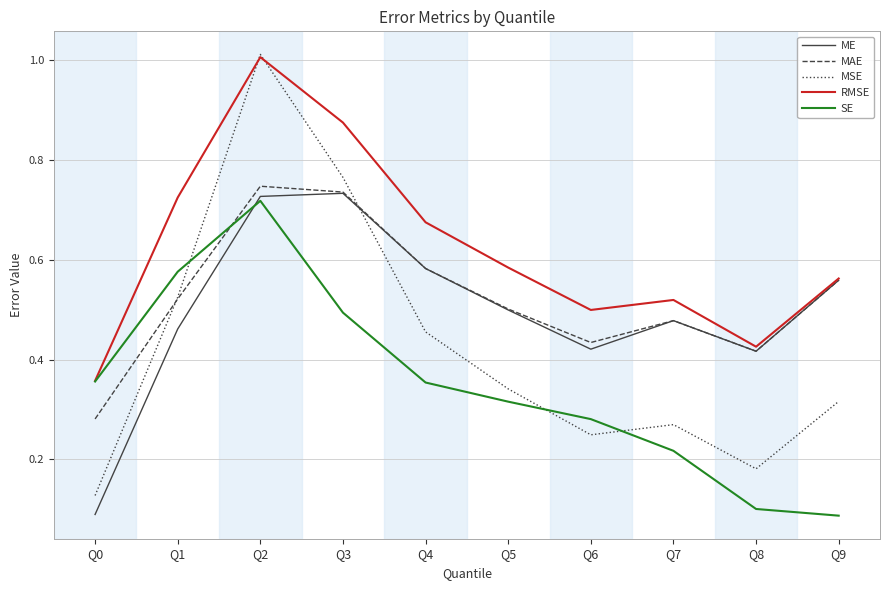

Where is the first local maximum for RMSE?

Q2